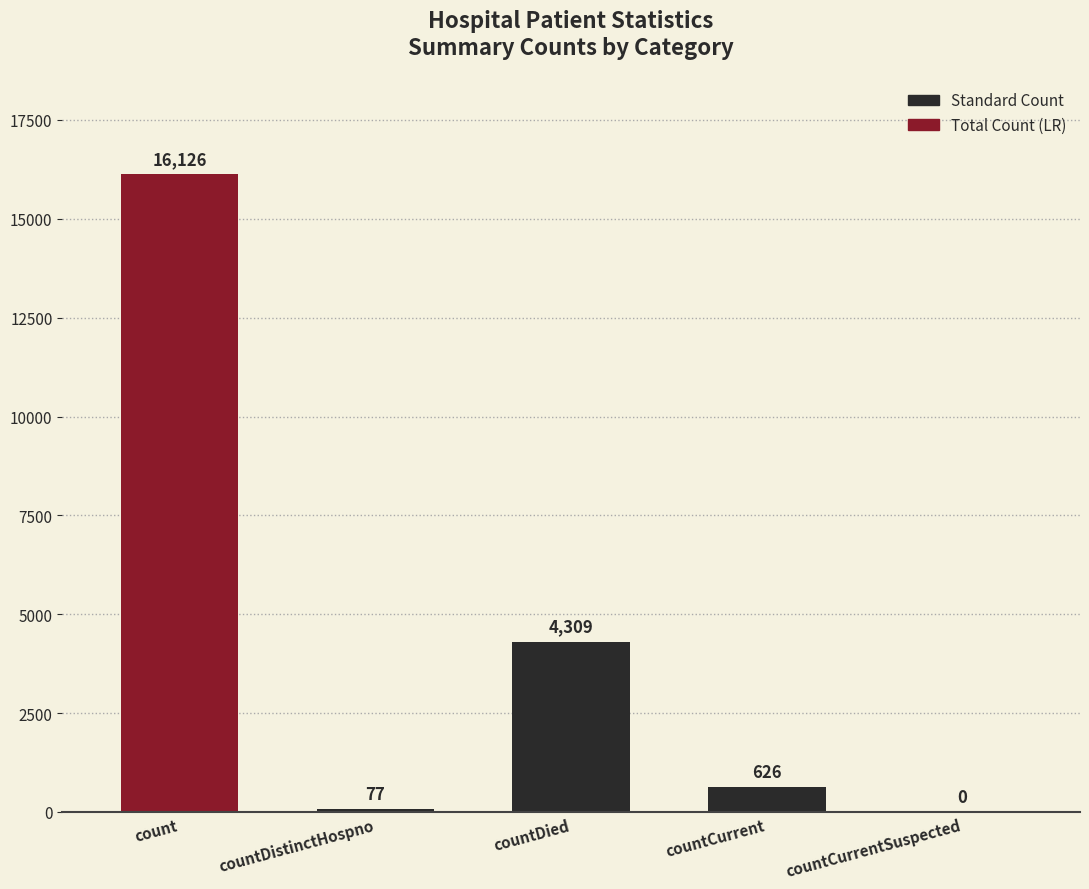

What is the average value?

4228